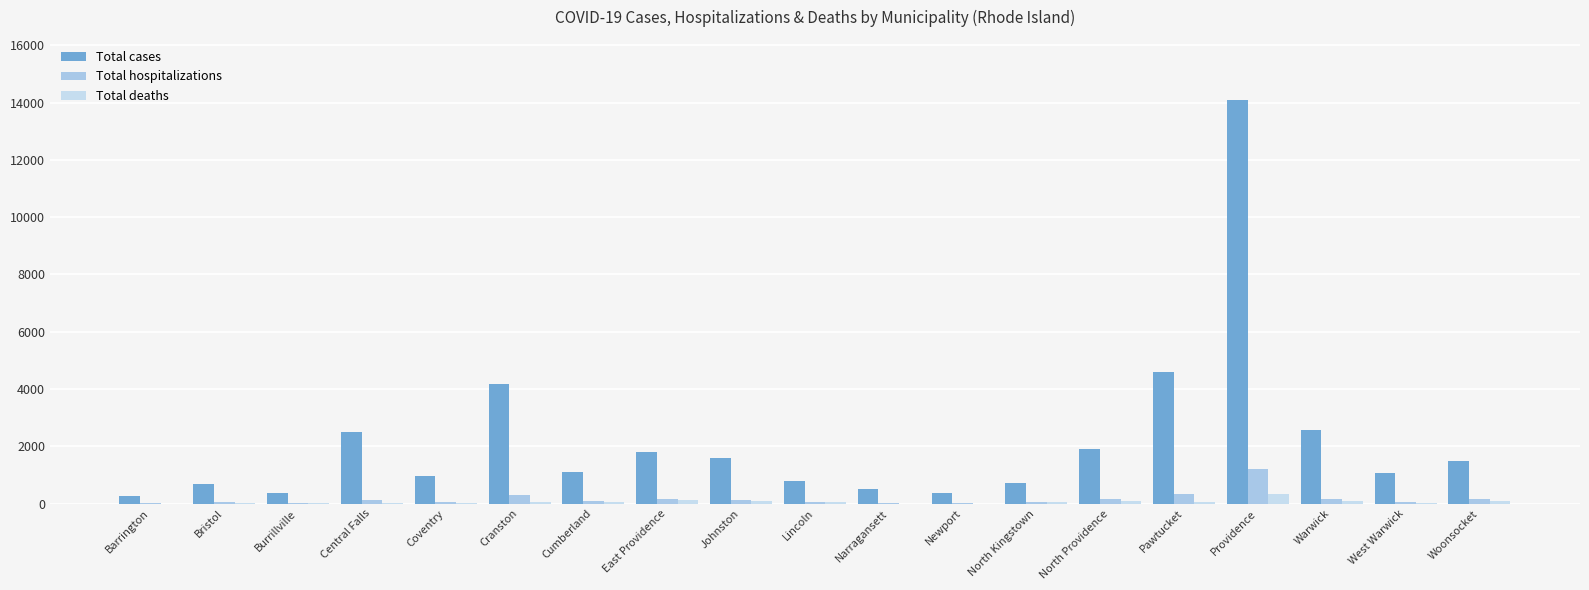

Is it true that Total cases equals 890 at Bristol?

False